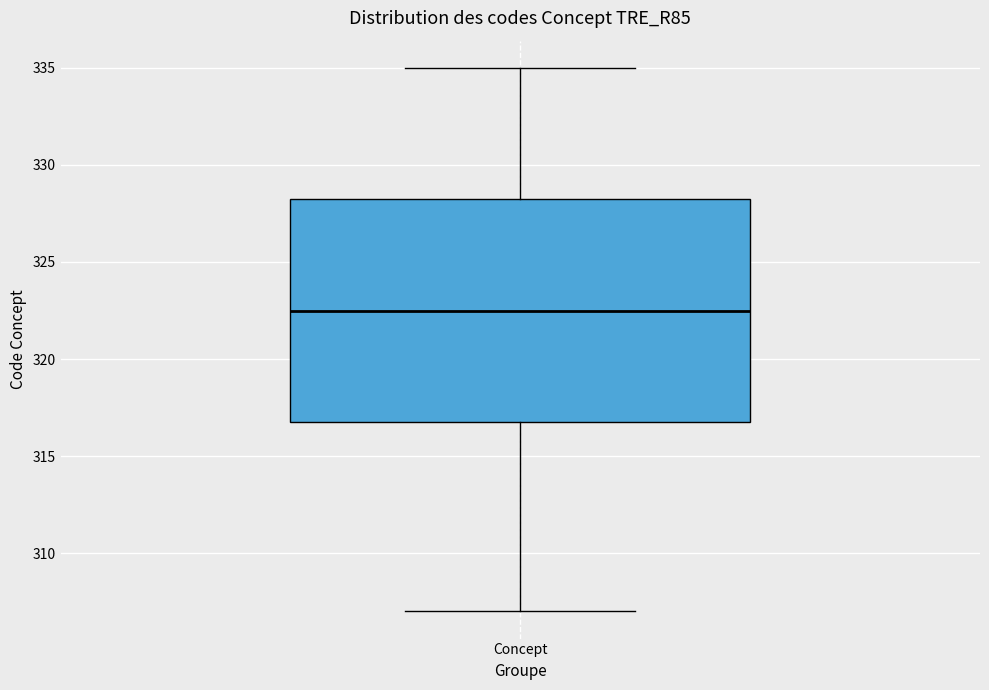

Transcribe this box plot: give where the median line is, the range the box spans, and where the two whiskers end, as read against the y-axis. The values are not printed on the chart, so give them approximately, as read against the axis.

median 322.5, box 317.0 to 328.5, whiskers 307.0 to 335.0